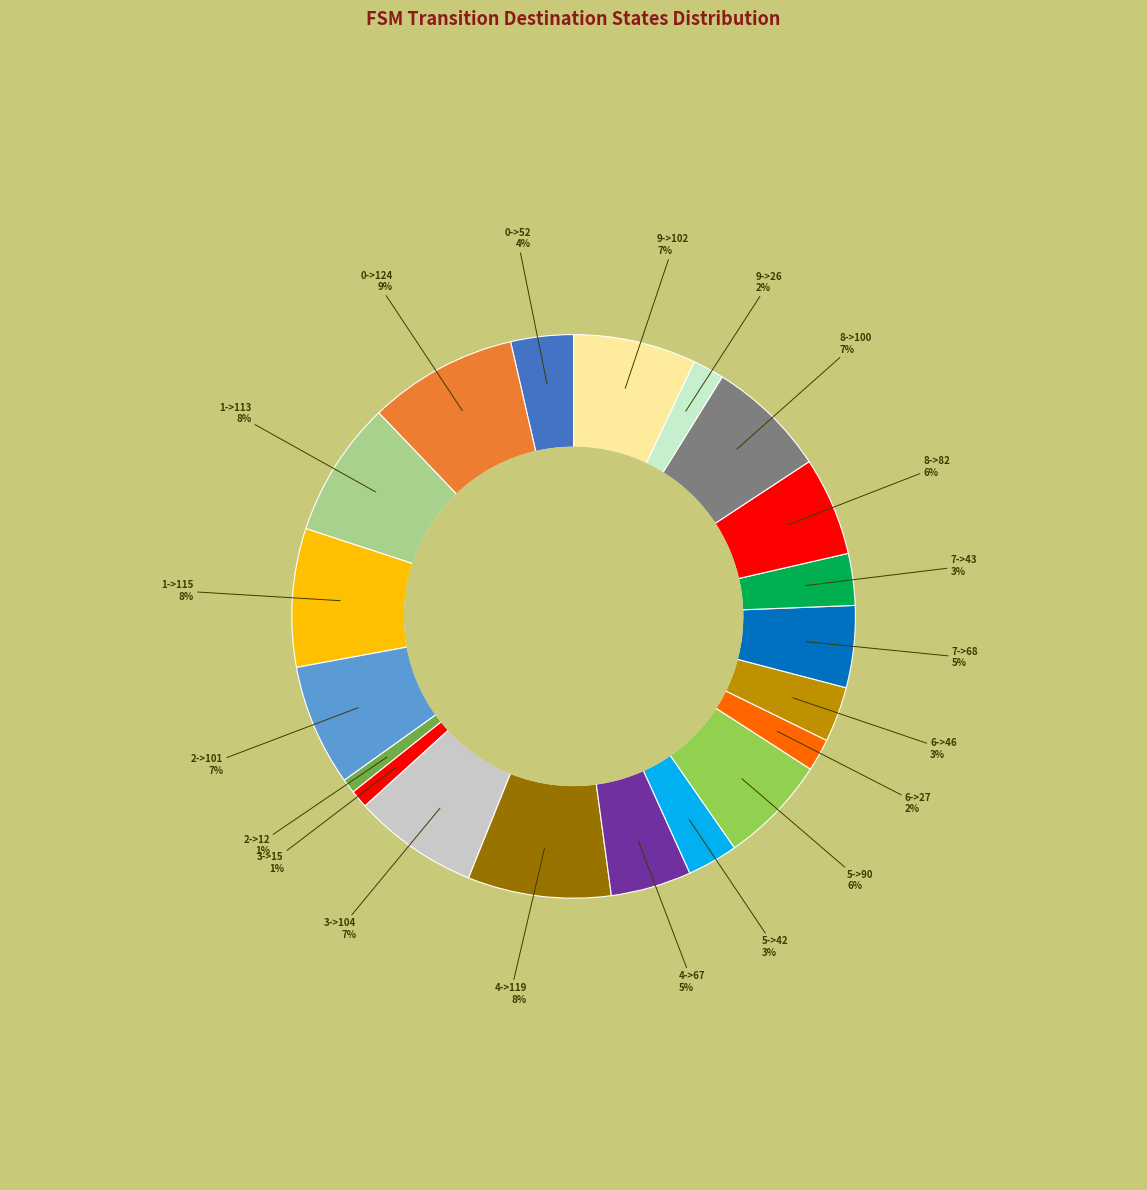

Is there any slice that represents more than half of the pie?

No